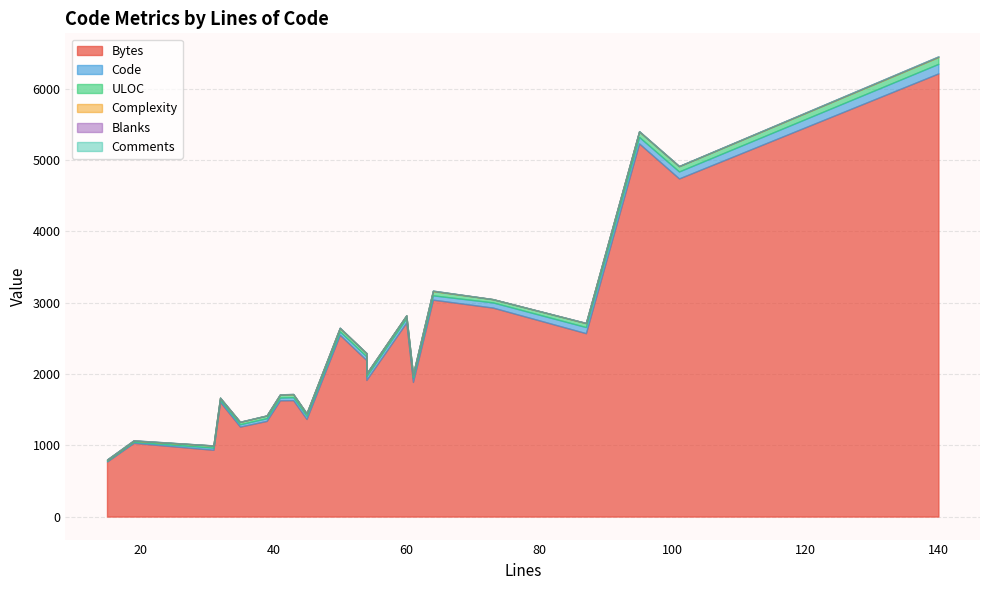

What is the spread (max minus min) of values at 54?

2196